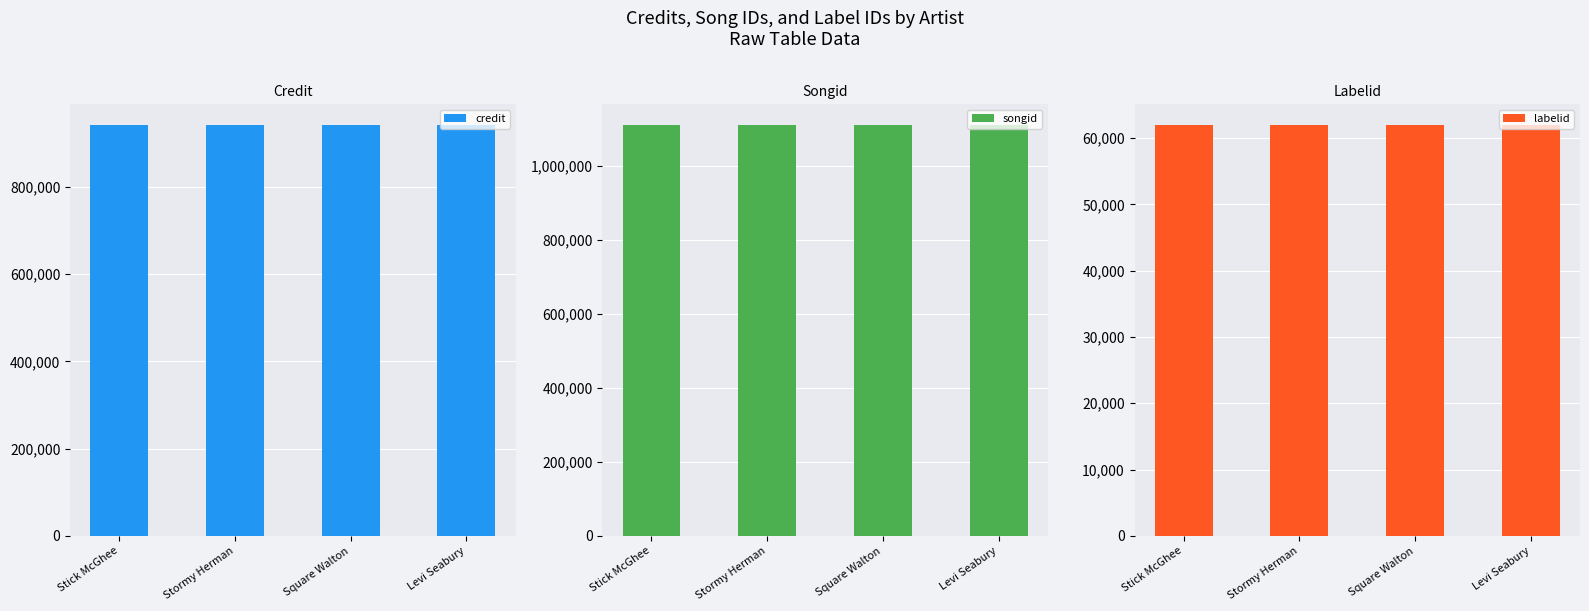

What is the sum of the labelid values at Stormy Herman and Square Walton?

124011